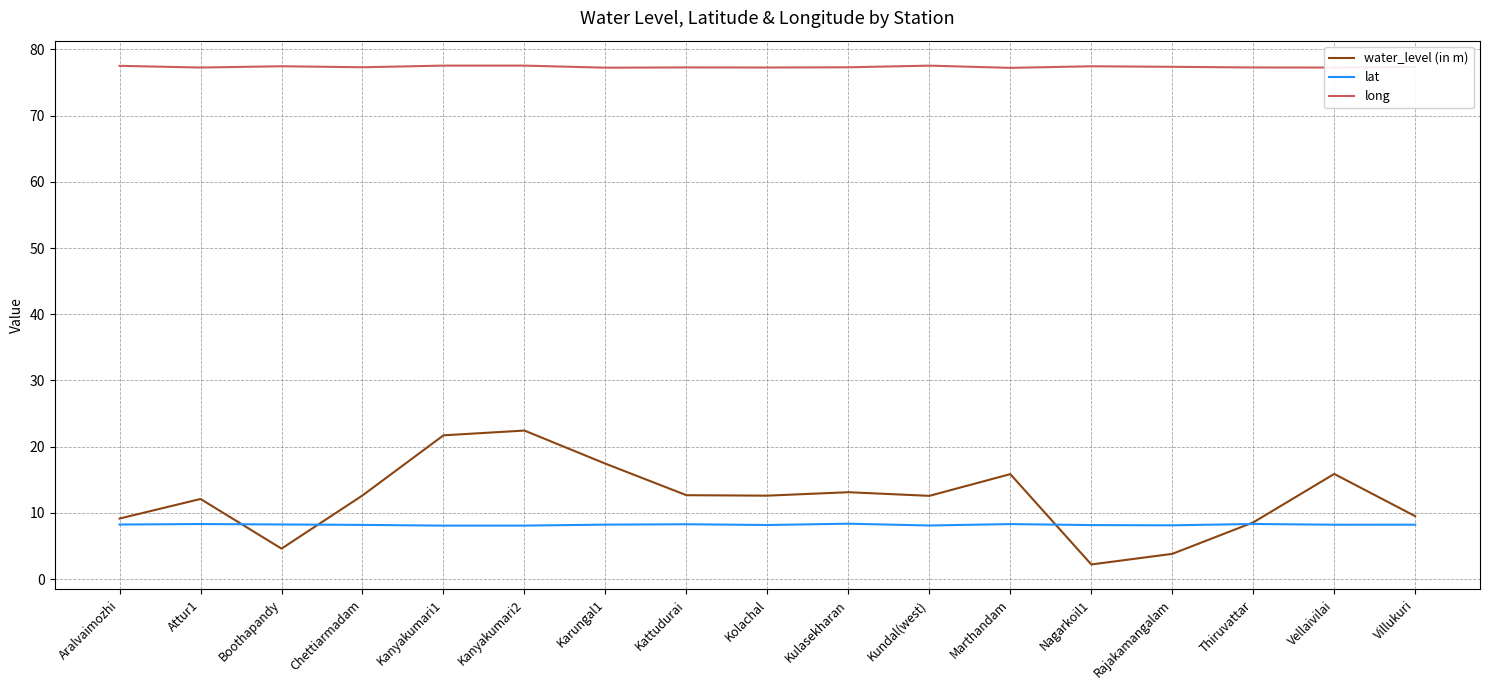

What is the sum of all water_level (in m) values?

207.0